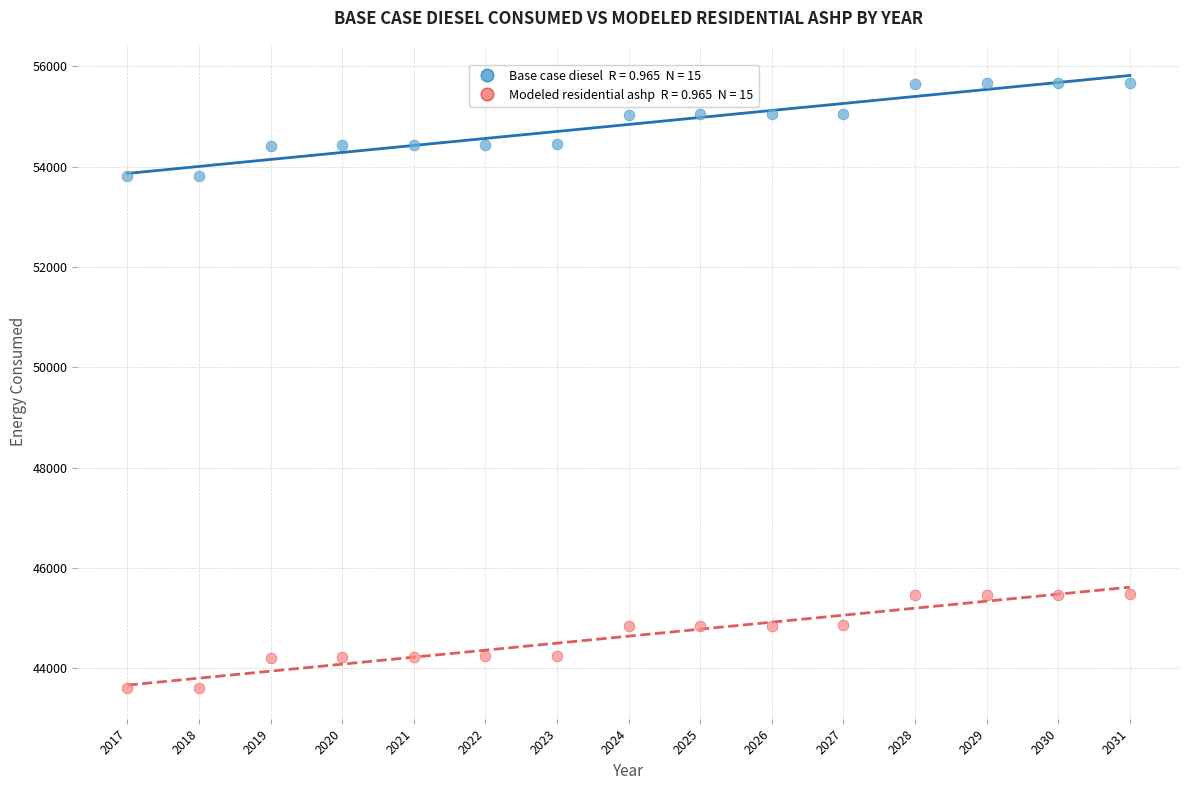

Across all data points, what is the range of X values (max minus min)?

14.0